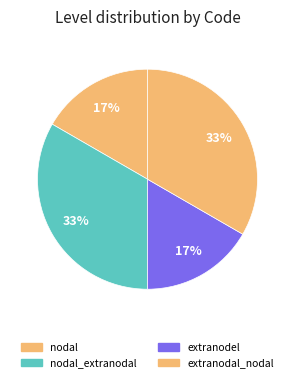

What percentage is the extranodel slice, to the nearest percent?

17%